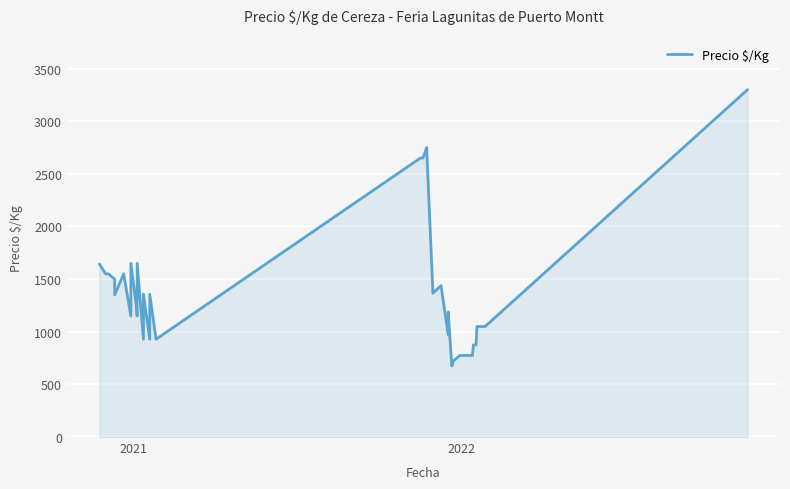

Reading right to left, extract all data points from this chart.

3300	1050	1050	1050	1050	1050	875	875	875	775	775	725	725	675	675	1188	969	969	1438	1367	2750	2650	2650	2650	929	1357	929	1357	929	1650	1150	1250	1650	1150	1550	1350	1500	1550	1550	1643